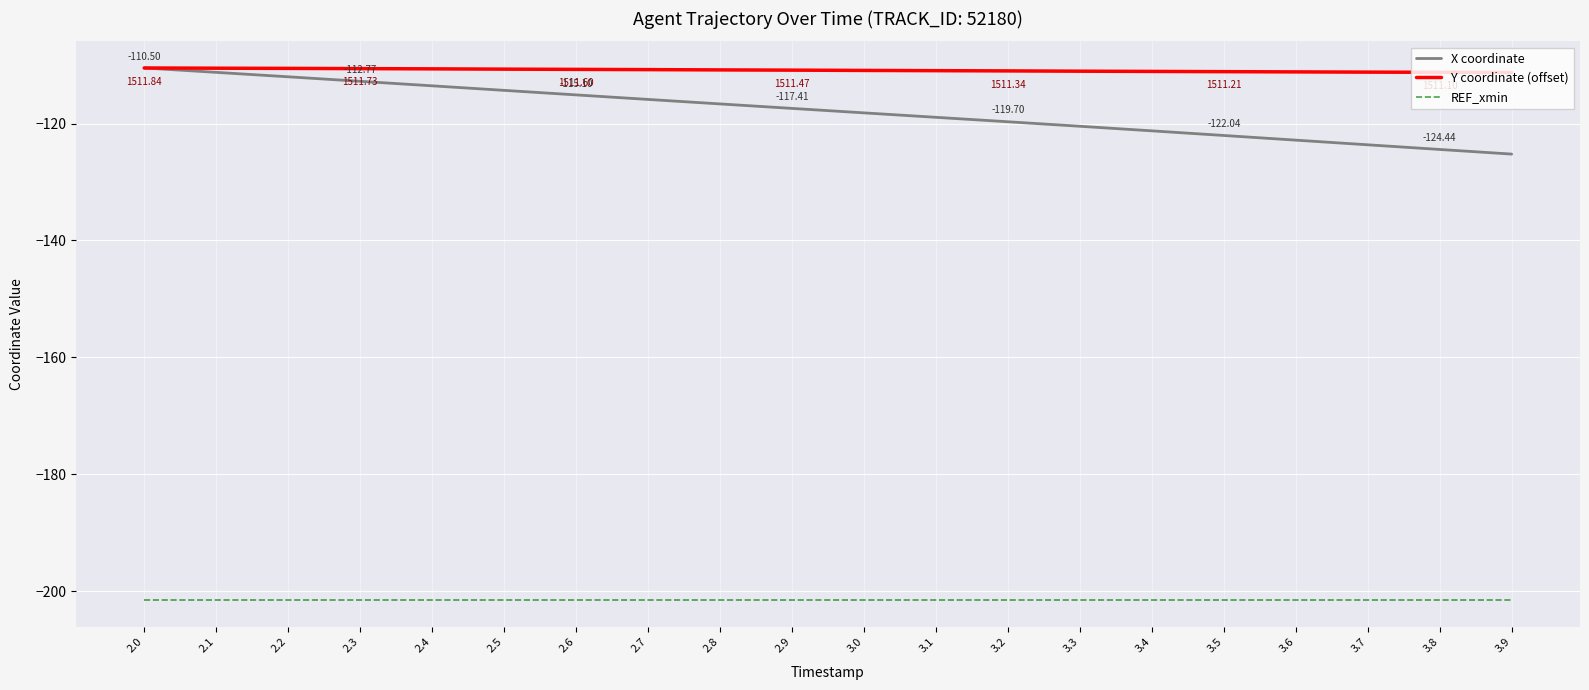

True or false: Y coordinate (offset) has a value of -29.6 at 2.3.

False